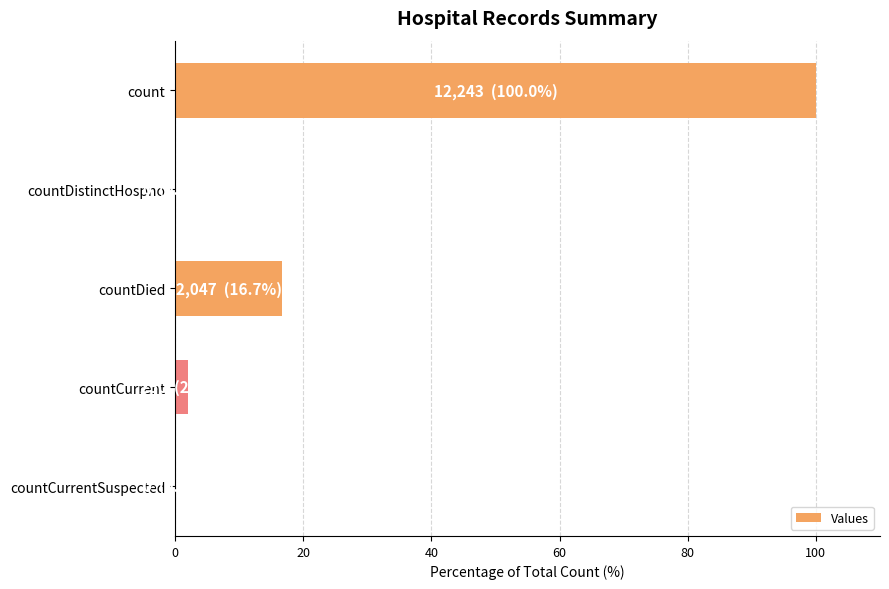

What is the approximate value at countDied?

16.7